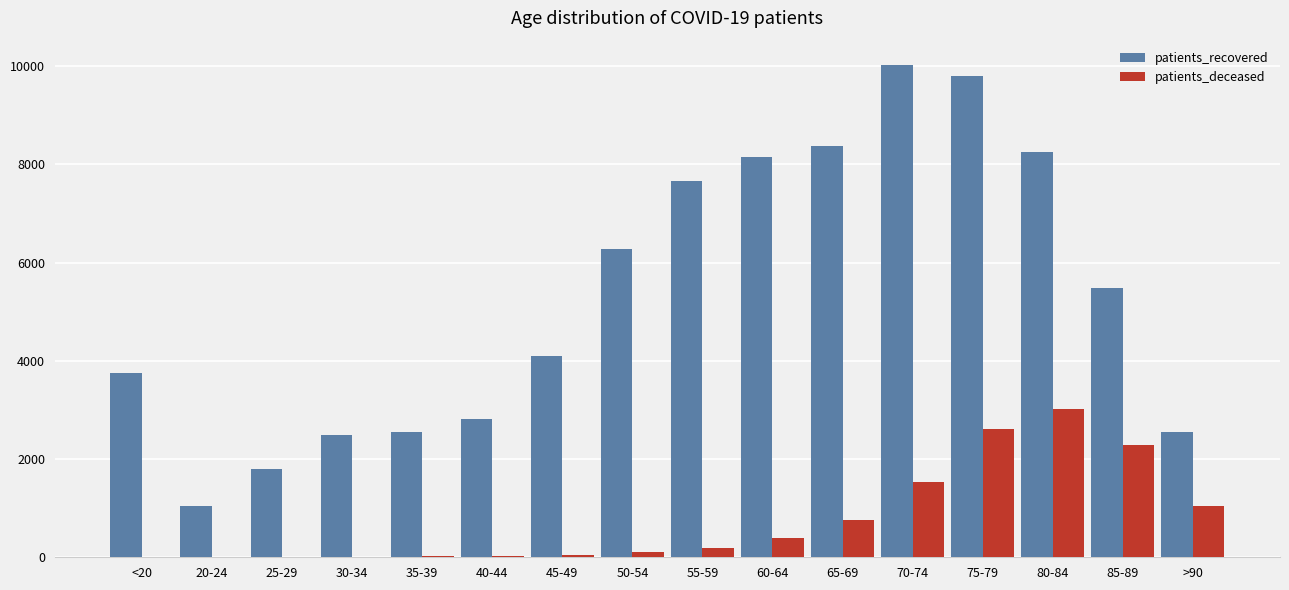

The value of patients_deceased at 85-89 is 1584. True or false?

False